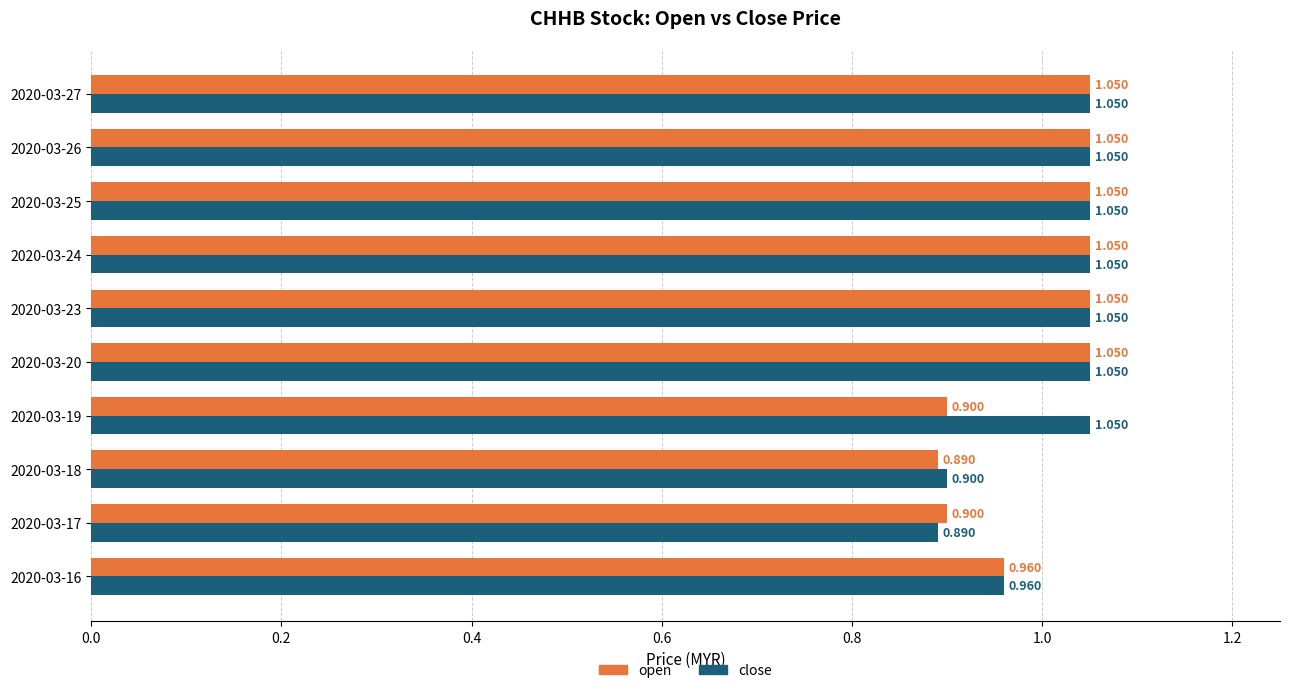

At 2020-03-19, list the series in order from largest to smallest.

close, open